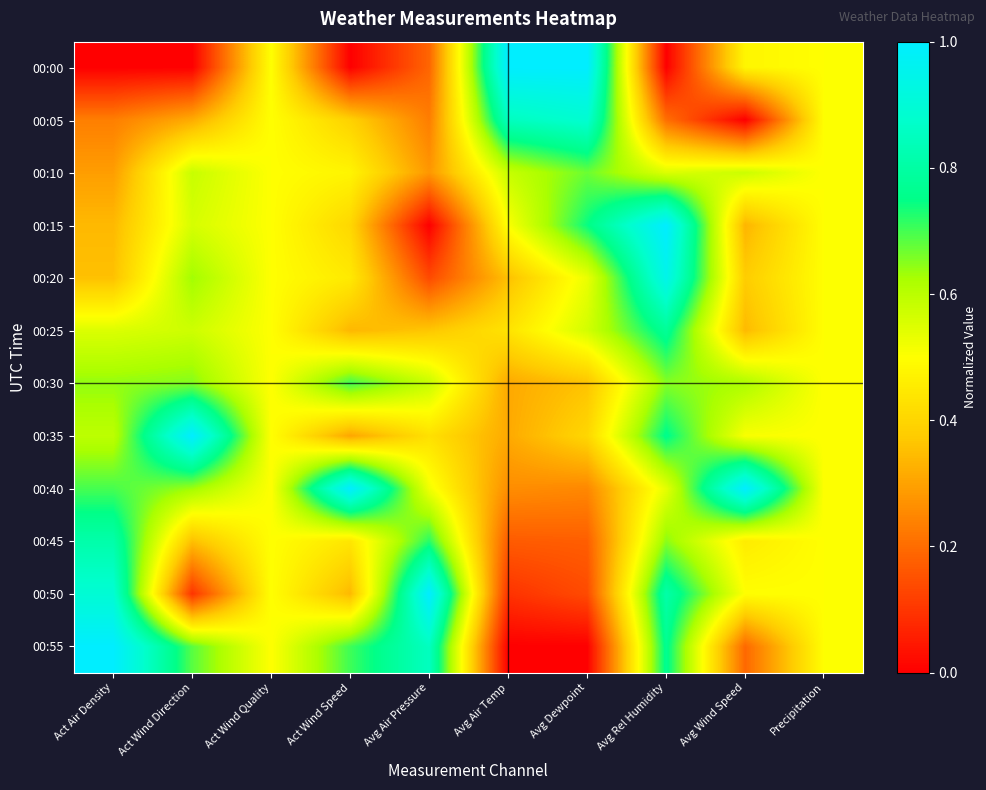

Which series has the largest range (max minus min)?

00:00